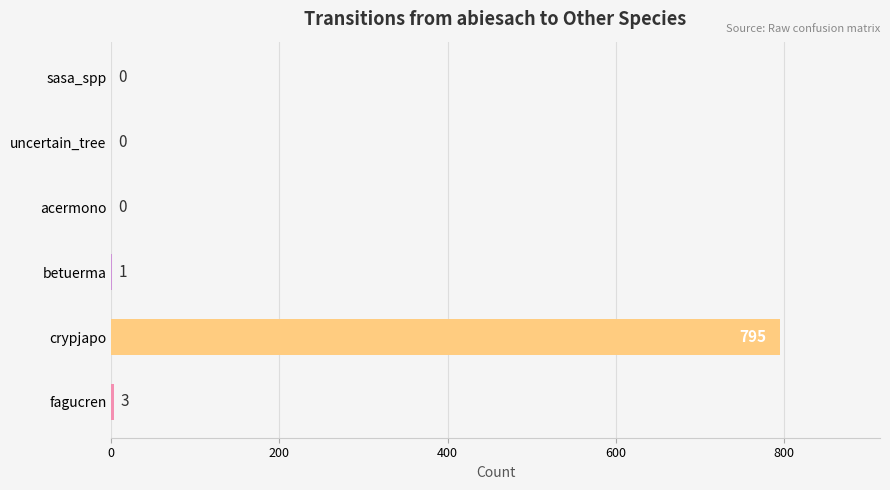

How many bars are there in each group?

6